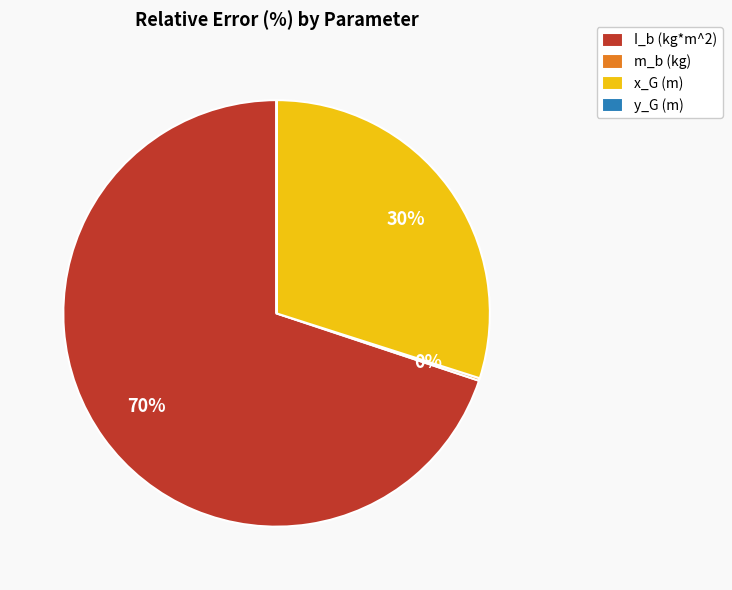

Between I_b (kg*m^2) and x_G (m), which is larger?

I_b (kg*m^2)